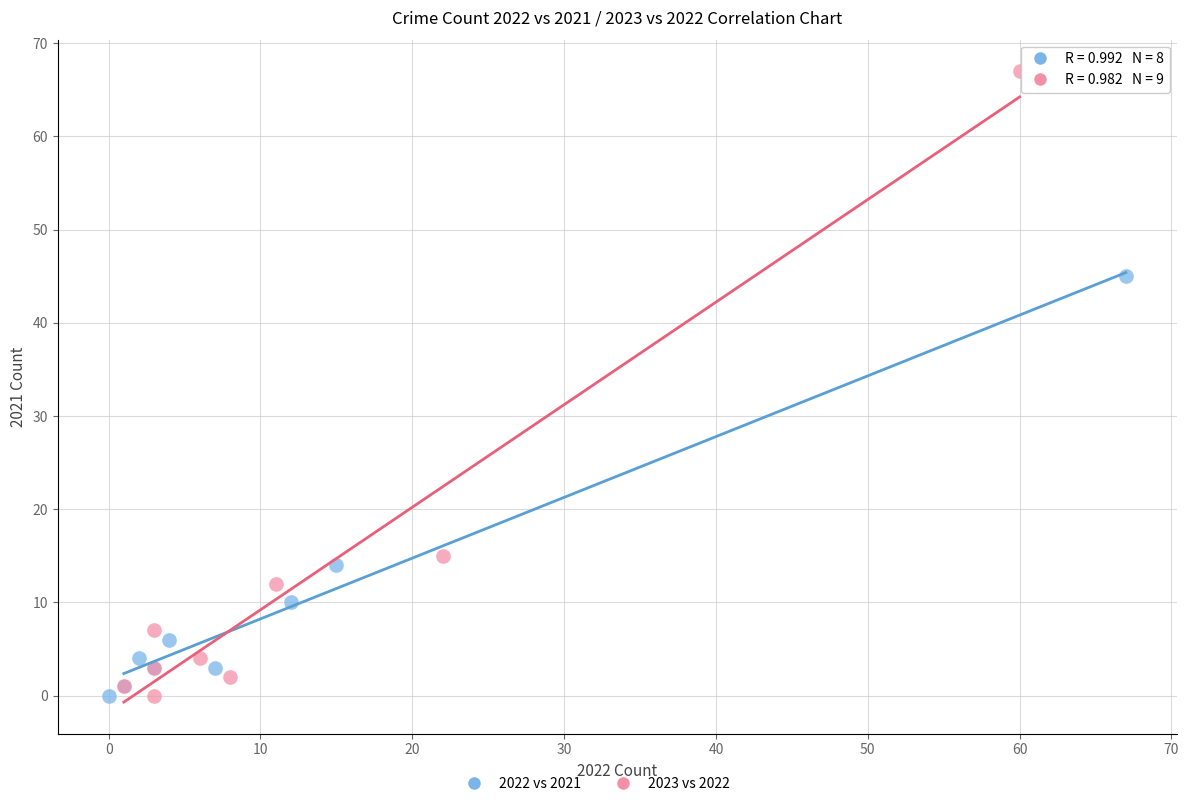

Which series contains the highest Y value?

2023 vs 2022